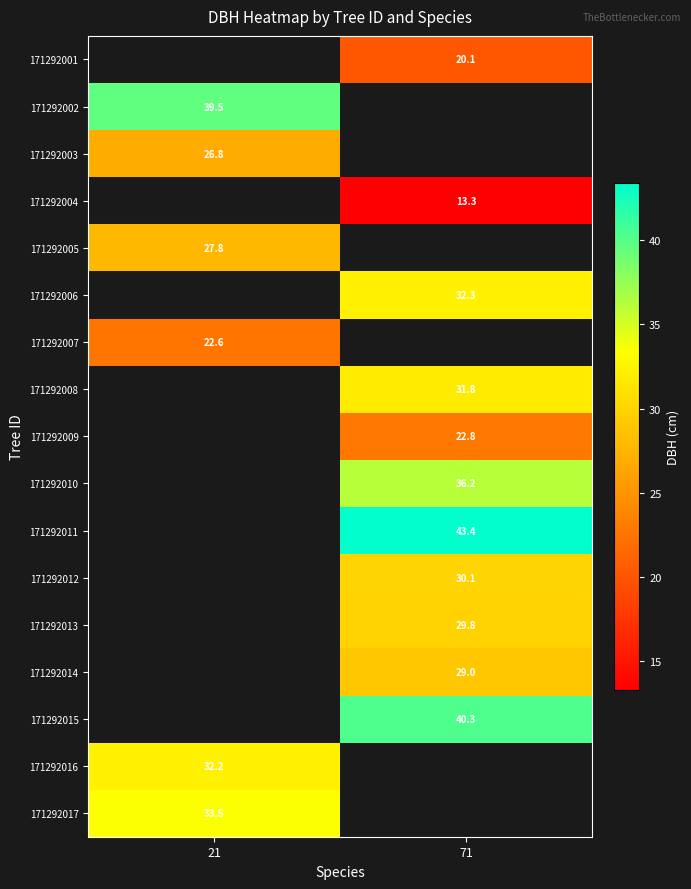

Is the value of 171292015 at 71 greater than the value of 171292013 at 71?

Yes